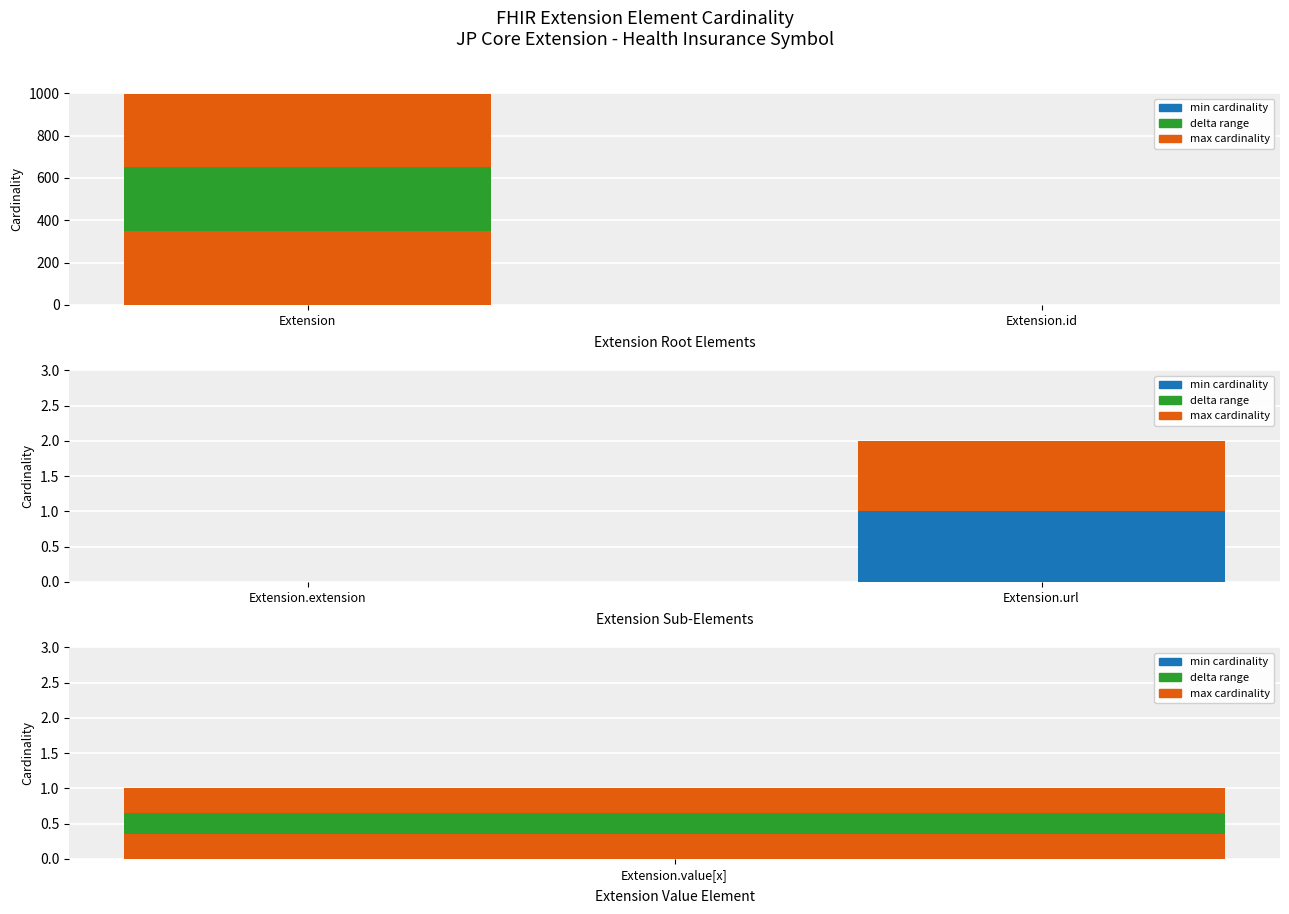

At which label is min cardinality closest to 0?

Extension.extension